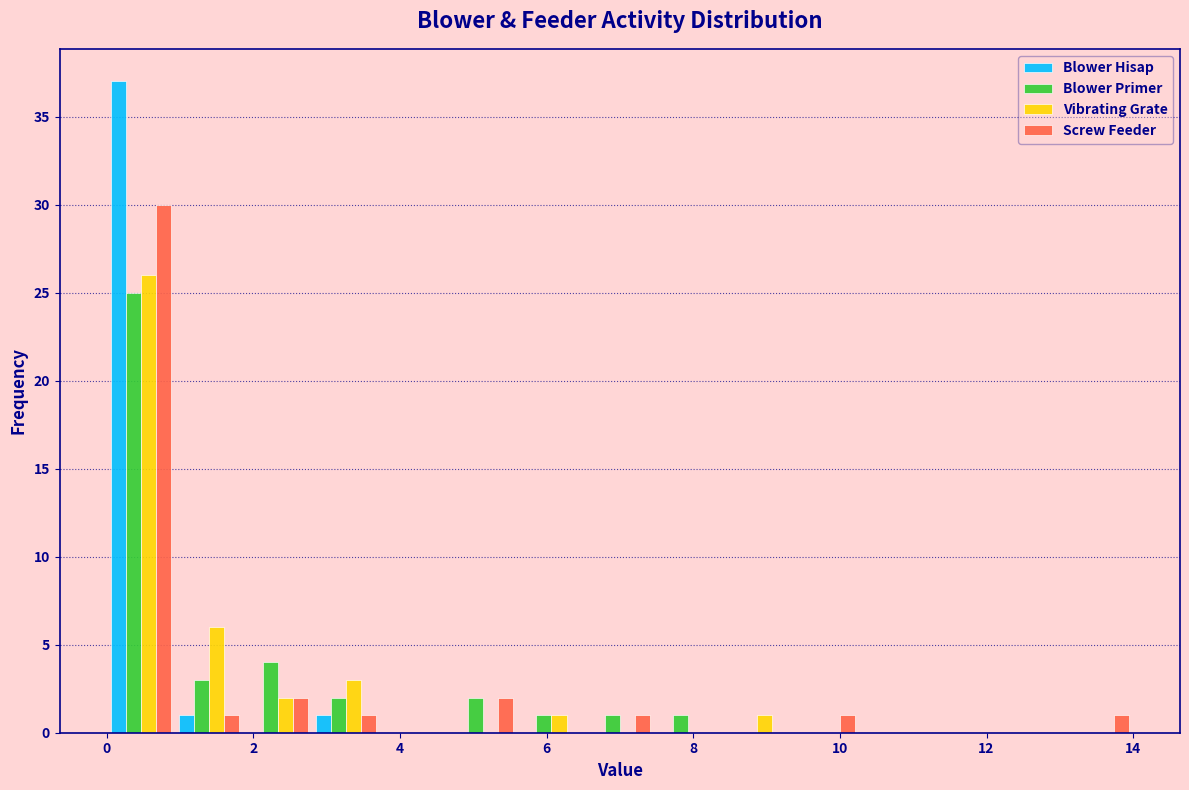

In the Blower Hisap series, which range on the x-axis has the tallest bar?

0.0 to 1.0